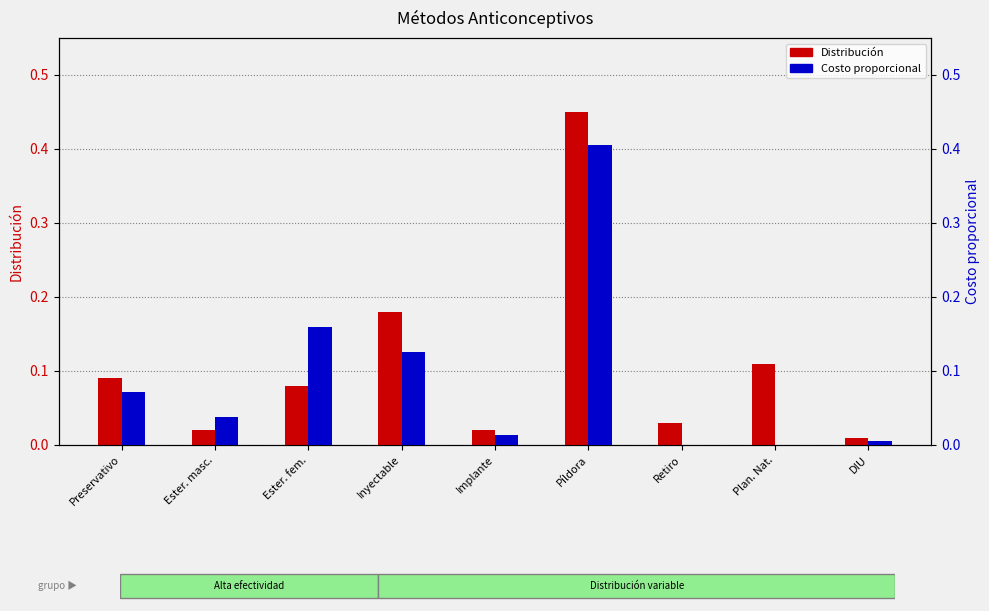

Reading left to right, extract all data points from this chart.

Distribución: 0.1	0.0	0.1	0.2	0.0	0.5	0.0	0.1	0.0
Costo proporcional: 0.1	0.0	0.2	0.1	0.0	0.4	0.0	0.0	0.0